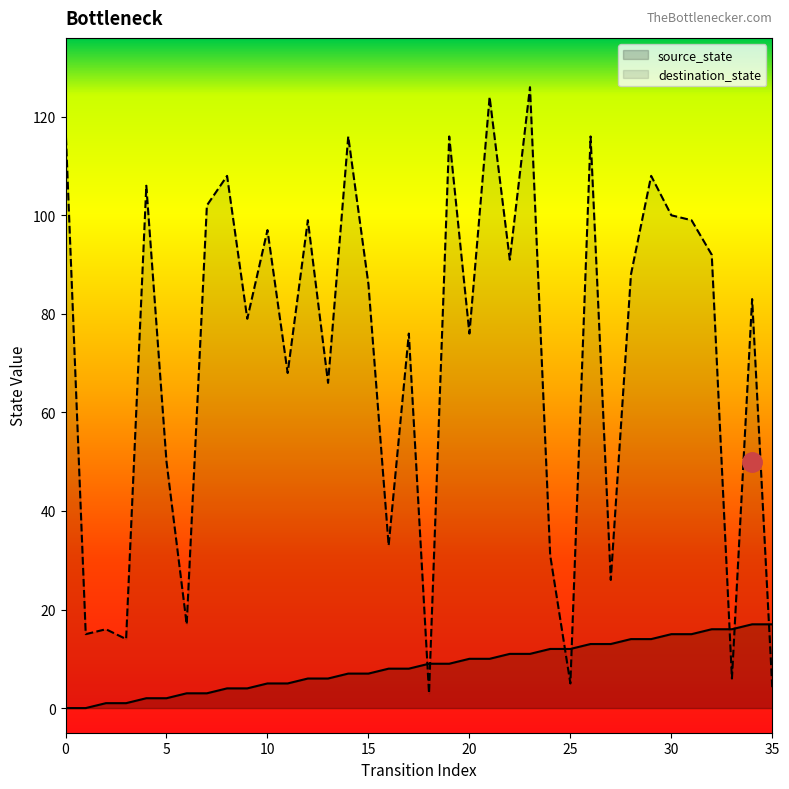

Is the value of source_state at 20 greater than the value of destination_state at 11?

No